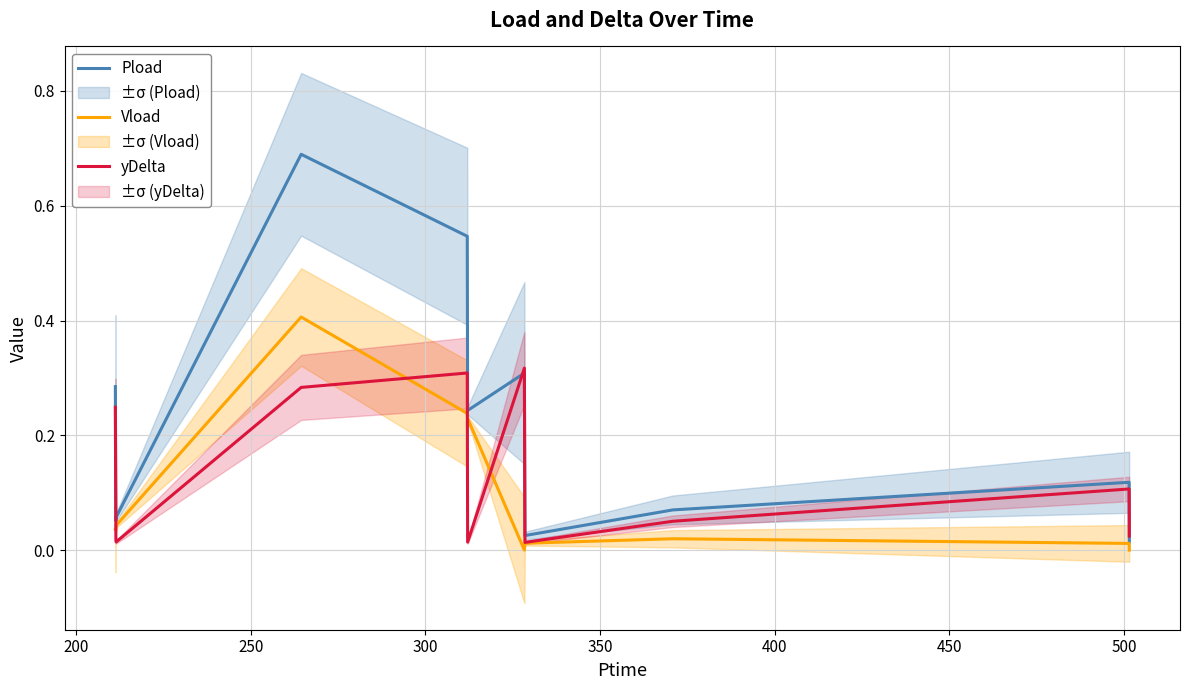

What is the maximum value for Vload?

0.4